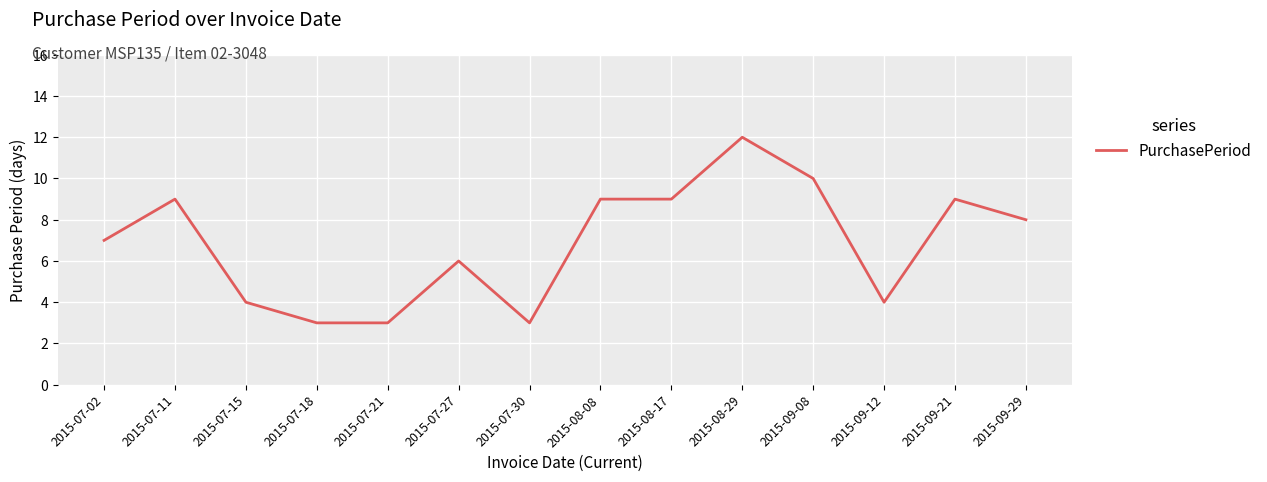

The chart shows a value of 2 at 2015-07-30. True or false?

False